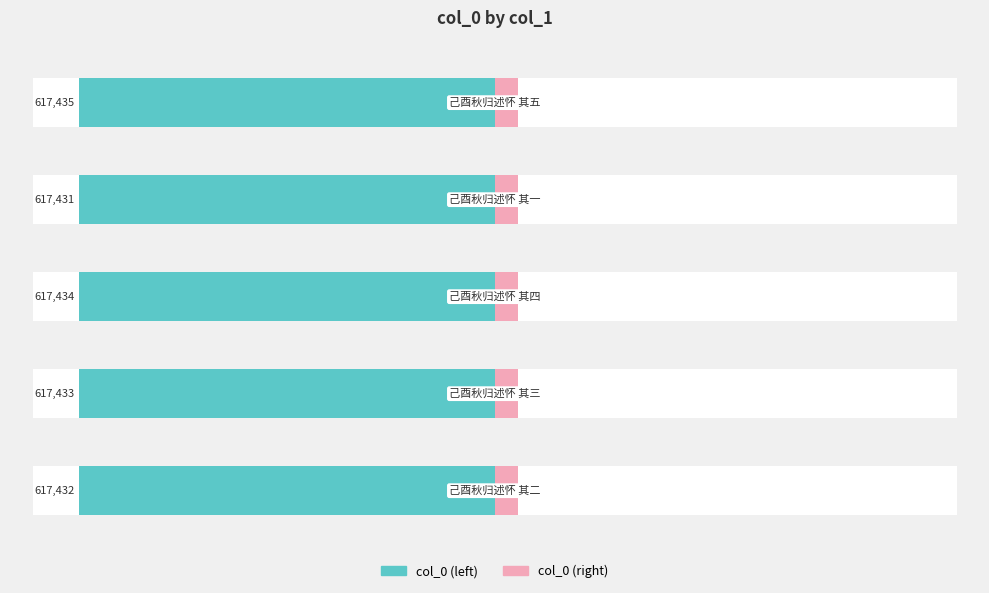

Reading left to right, what are all the values shown in this chart?

0=-90.0	1=-90.0	2=-90.0	3=-90.0	4=-90.0